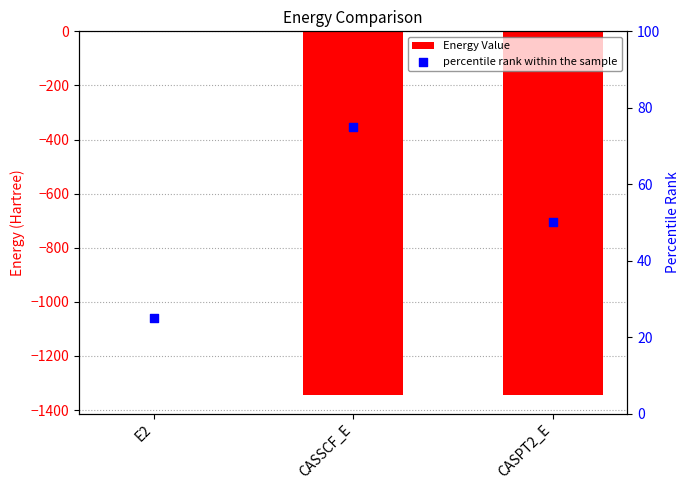

What are all the series names shown in the legend?

Energy Value, percentile rank within the sample